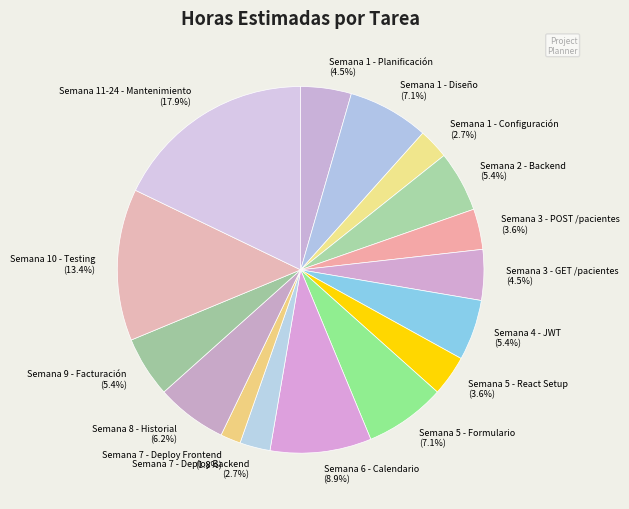

Which slice is the largest?

Semana 11-24 - Mantenimiento